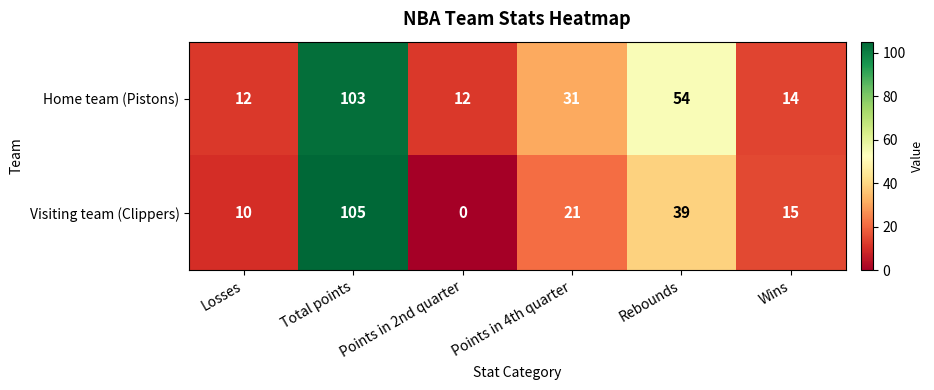

Where is Home team (Pistons) nearest to the value 57?

Rebounds